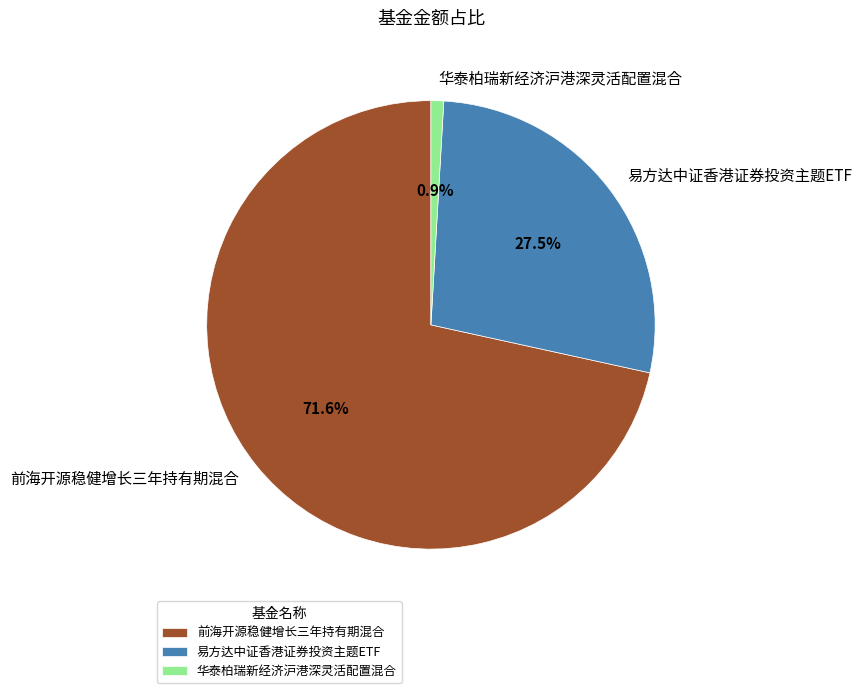

Approximately how many times larger is the value at 易方达中证香港证券投资主题ETF compared to 前海开源稳健增长三年持有期混合?

0.4